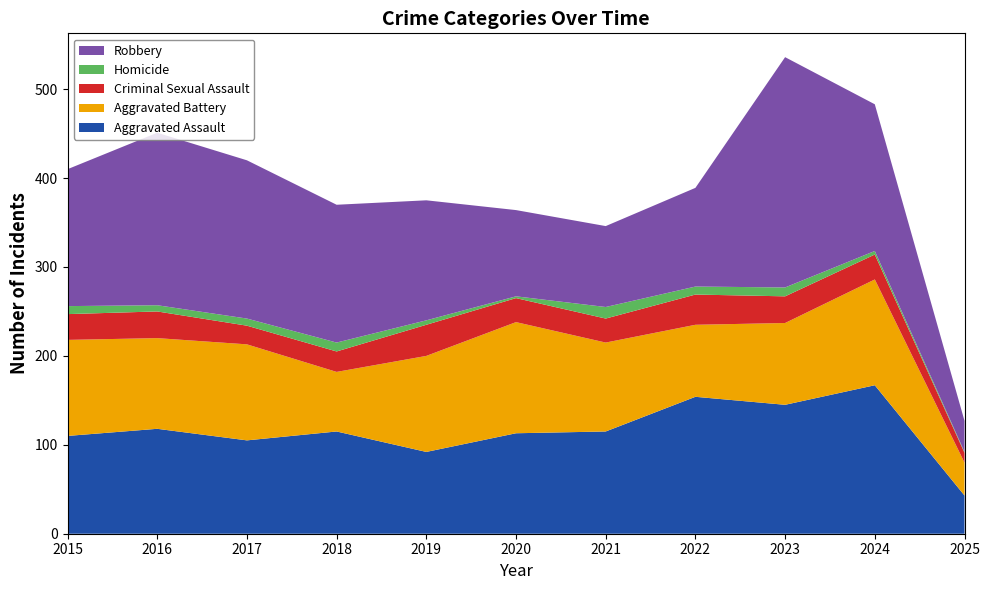

Reading left to right, list all the values displayed in this chart.

Aggravated Assault: 110	118	105	115	92	113	115	154	145	167	43
Aggravated Battery: 108	102	108	67	108	125	100	81	92	119	37
Criminal Sexual Assault: 29	30	21	23	35	27	27	34	30	28	11
Homicide: 9	7	8	10	5	2	13	9	10	4	1
Robbery: 154	194	178	155	135	97	91	111	259	165	35